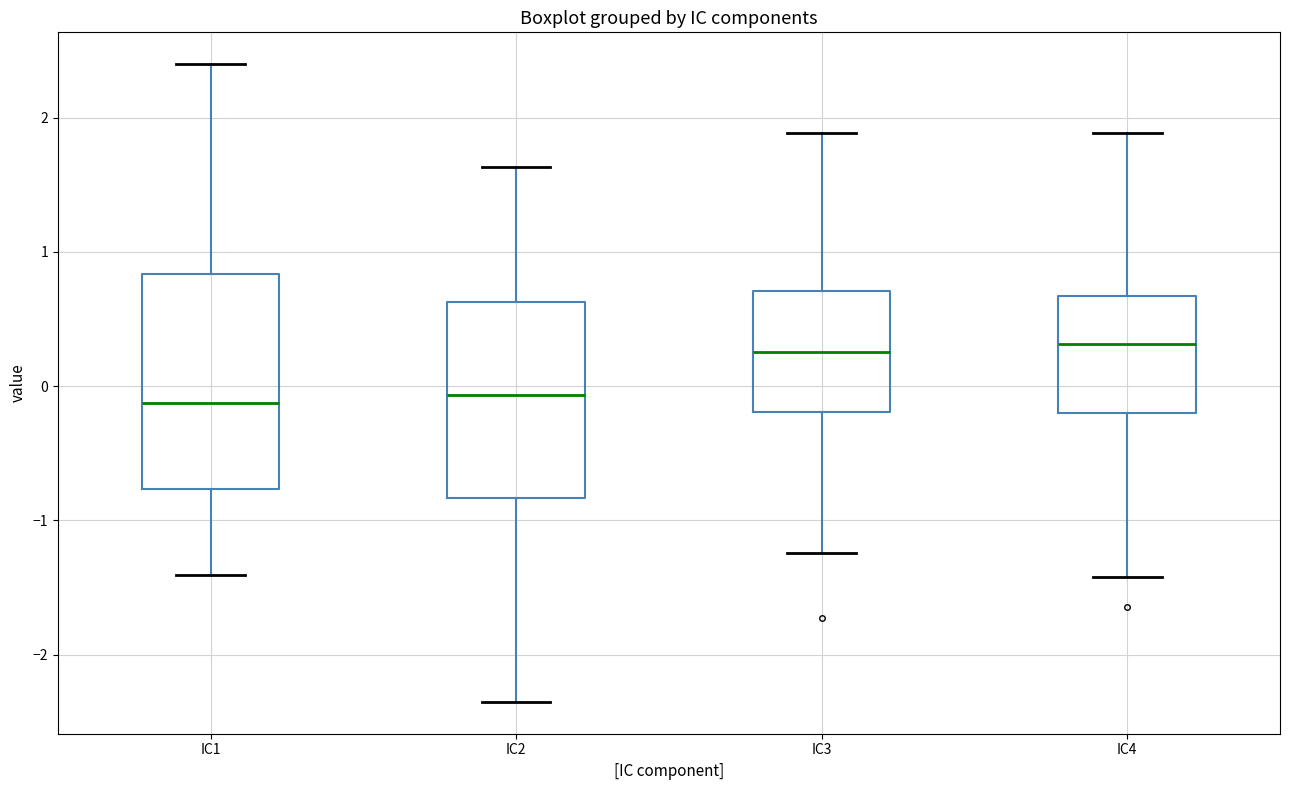

Reading left to right, transcribe this box plot: for each box, give where its median line is, the range the box spans, and where its two whiskers end, as read against the y-axis. The values are not printed on the chart, so give them approximately, as read against the axis.

IC1: median -0.1, box -0.8 to 0.8, whiskers -1.4 to 2.4
IC2: median -0.1, box -0.8 to 0.6, whiskers -2.4 to 1.6
IC3: median 0.3, box -0.2 to 0.7, whiskers -1.2 to 1.9
IC4: median 0.3, box -0.2 to 0.7, whiskers -1.4 to 1.9